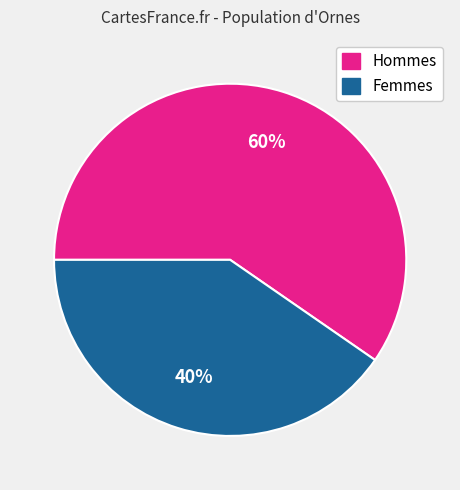

To the nearest percent, what is the average slice percentage?

50%